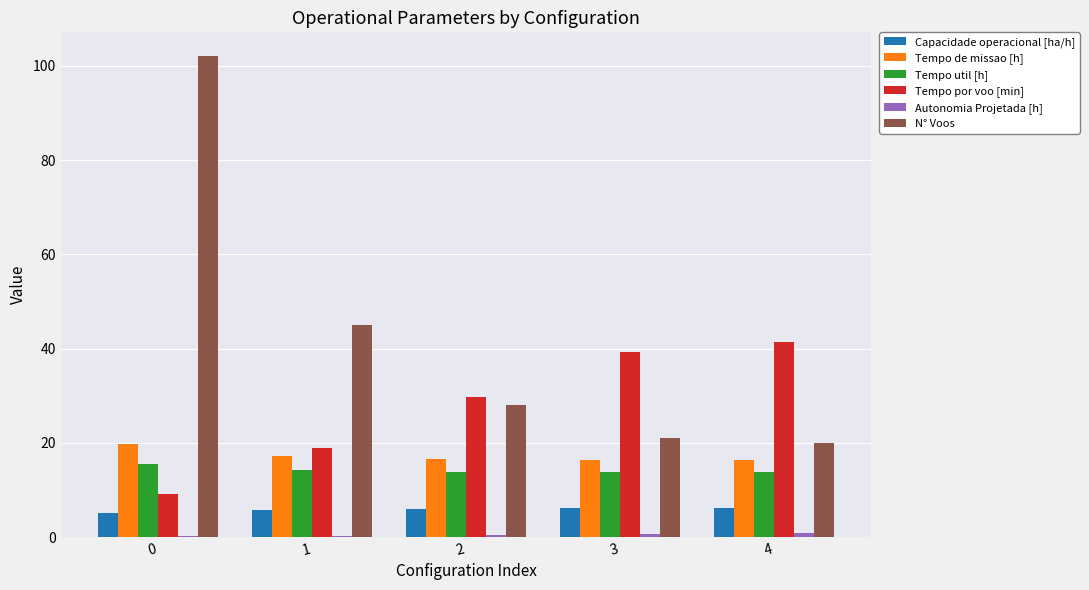

What is the greatest value displayed?

102.0